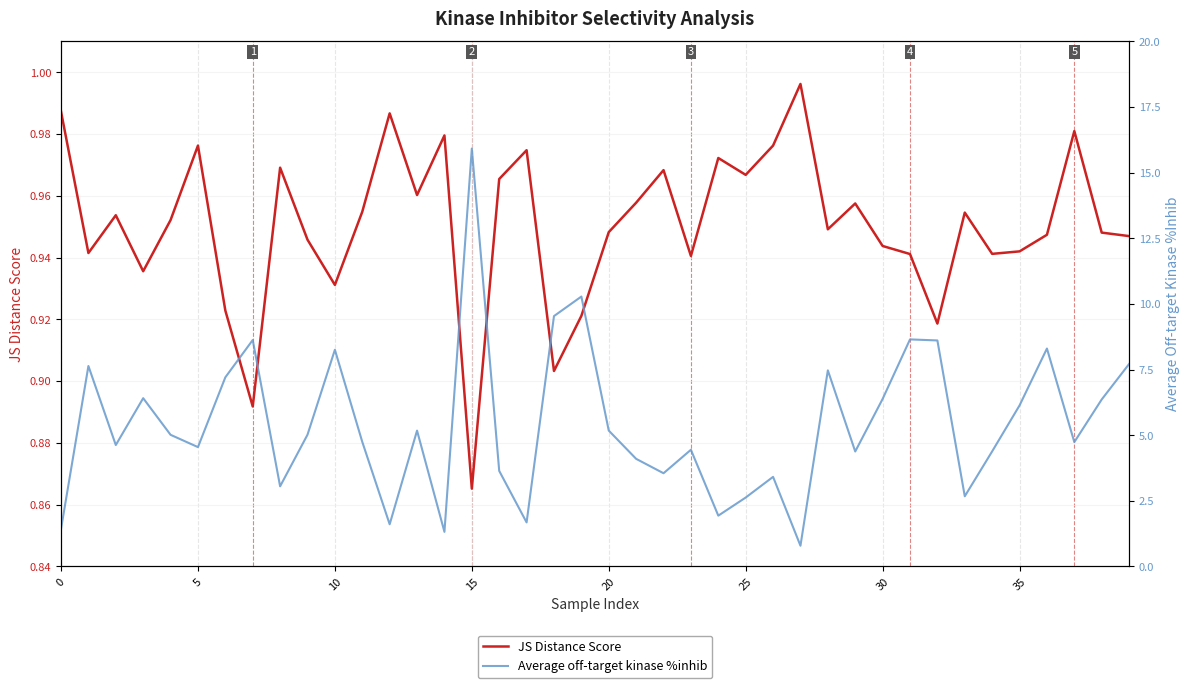

What is the average value of the Average off-target kinase %inhib series?

5.4